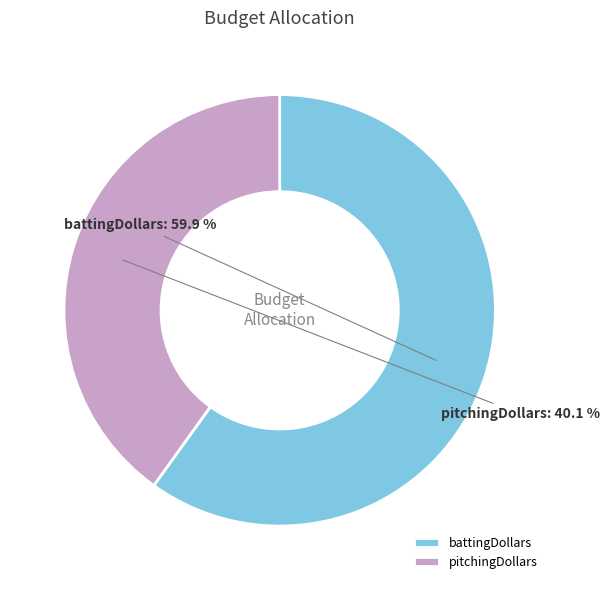

The pitchingDollars slice represents 40% of the pie. True or false?

True